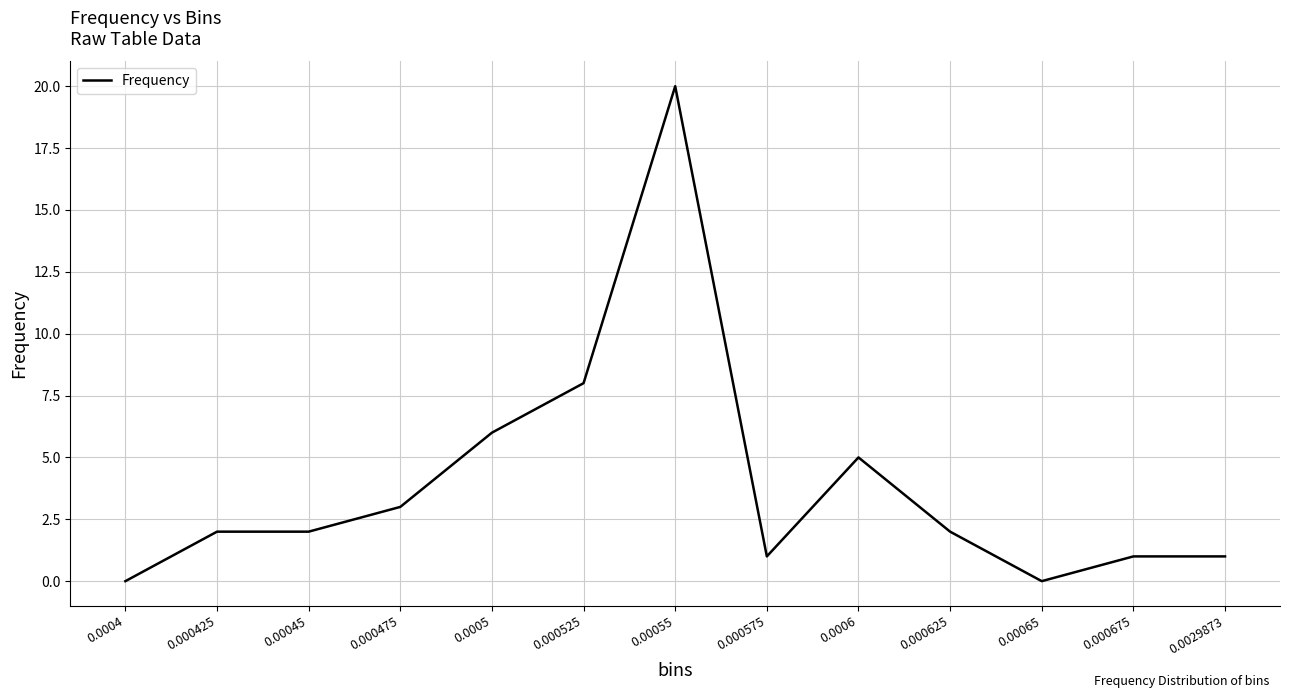

Which has a higher value, 0.0029873 or 0.00065?

0.0029873